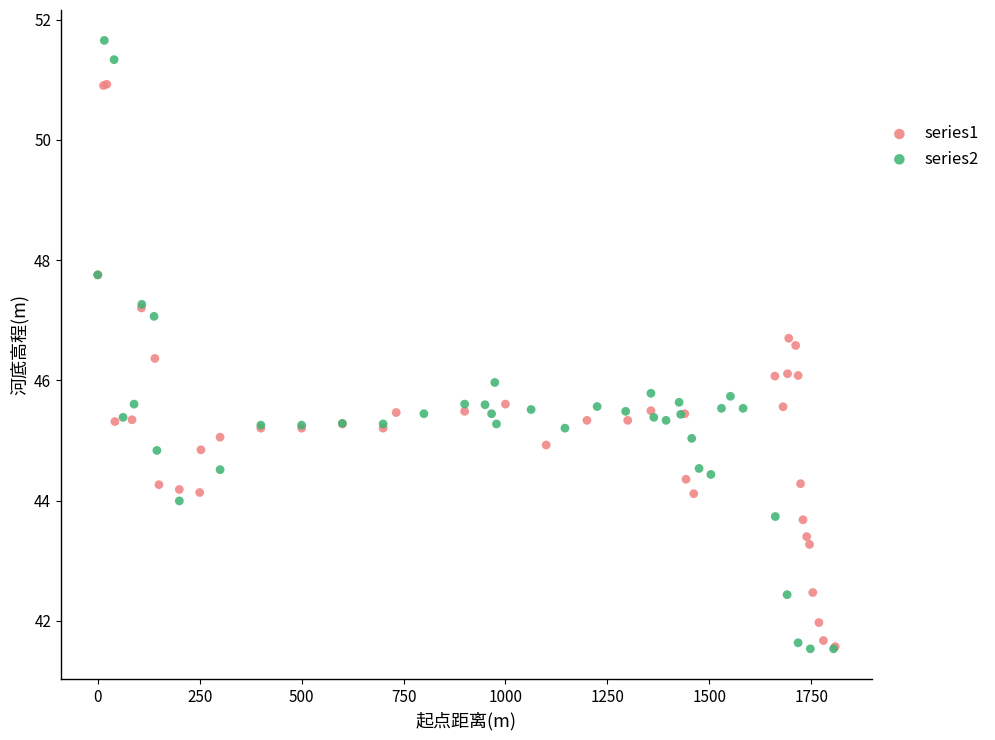

Which series contains the highest Y value?

series2